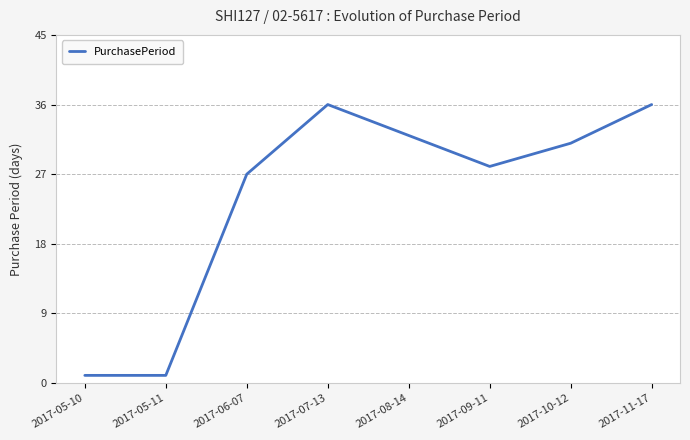

What is the greatest value displayed?

36